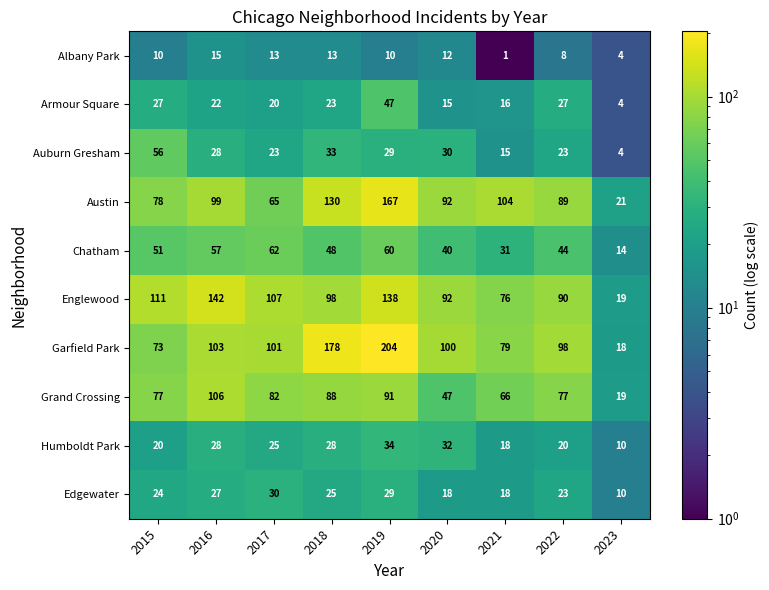

What is the difference between the highest and lowest values at 2021?

103